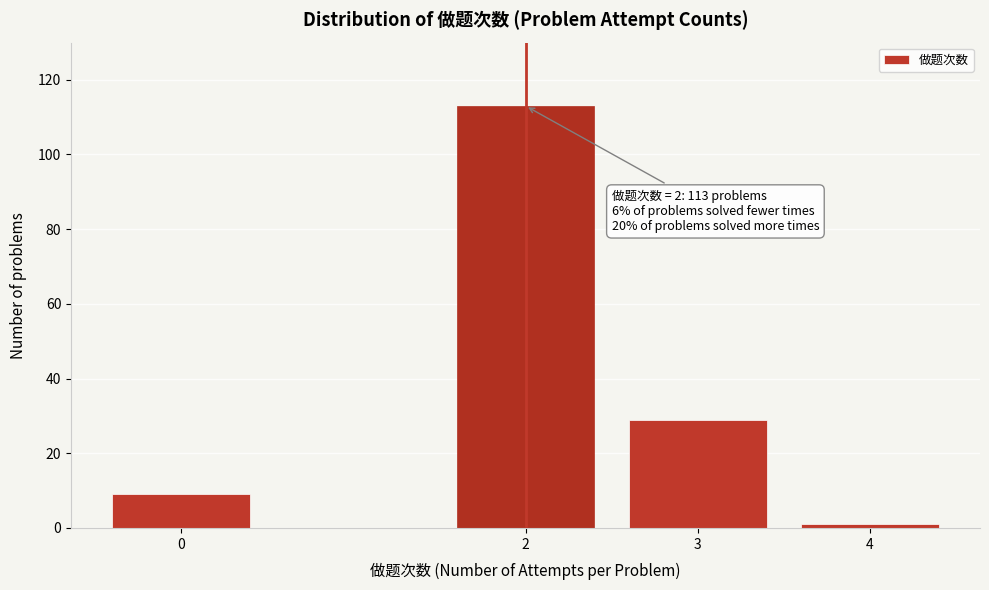

Reading left to right, extract all data points from this chart.

9	113	29	1